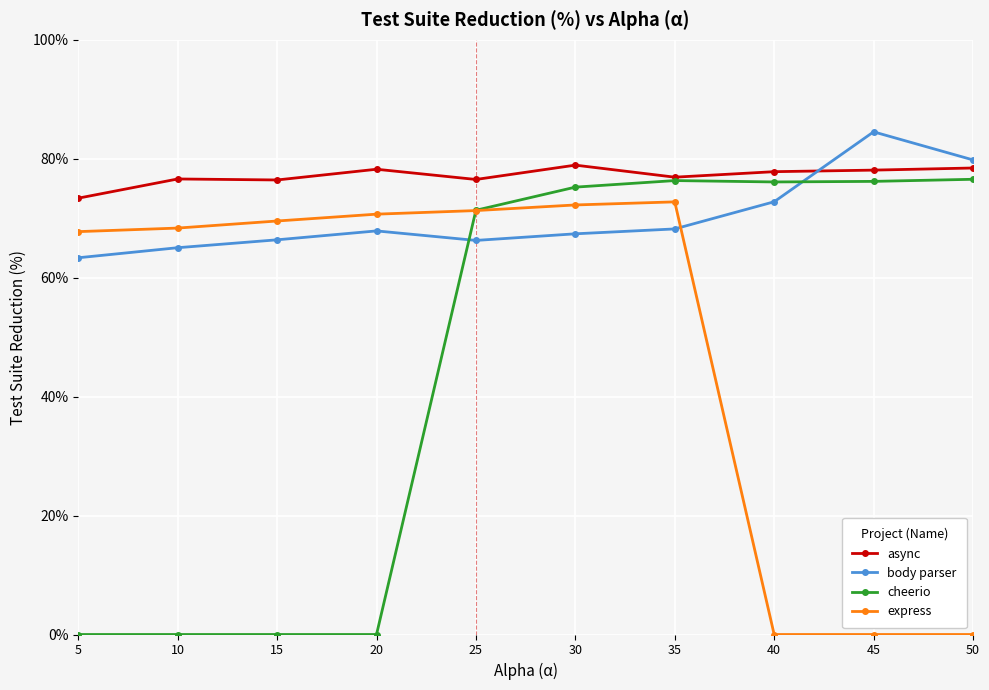

How many series are shown in this chart?

4